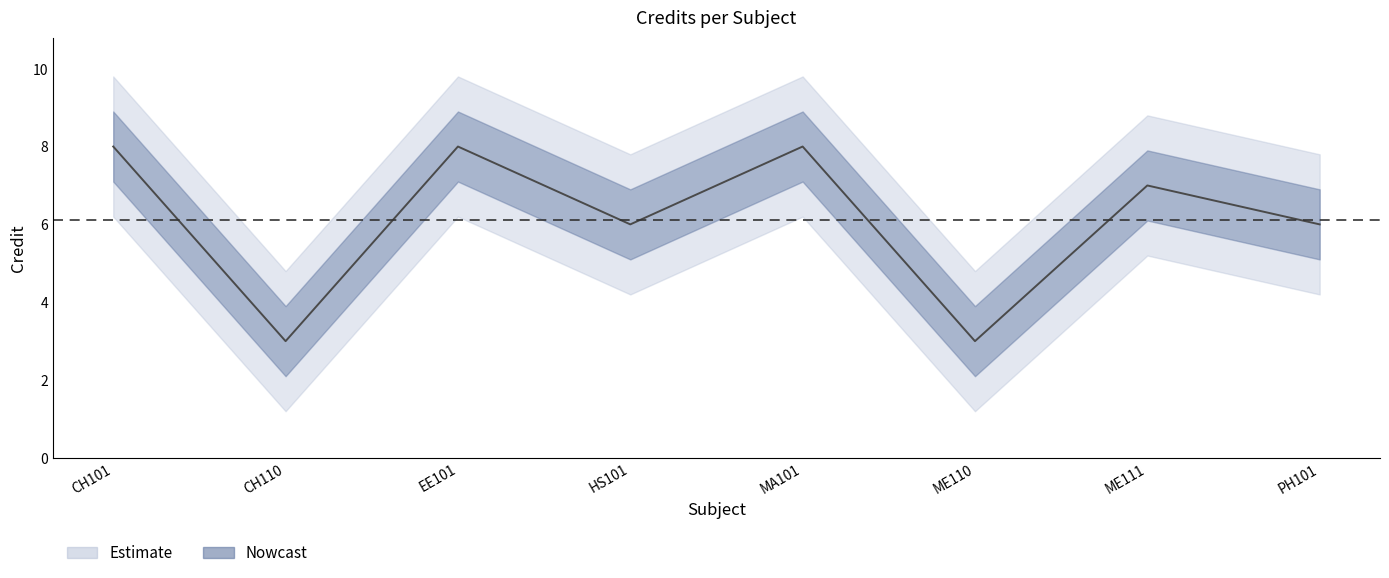

What is the smallest value displayed?

3